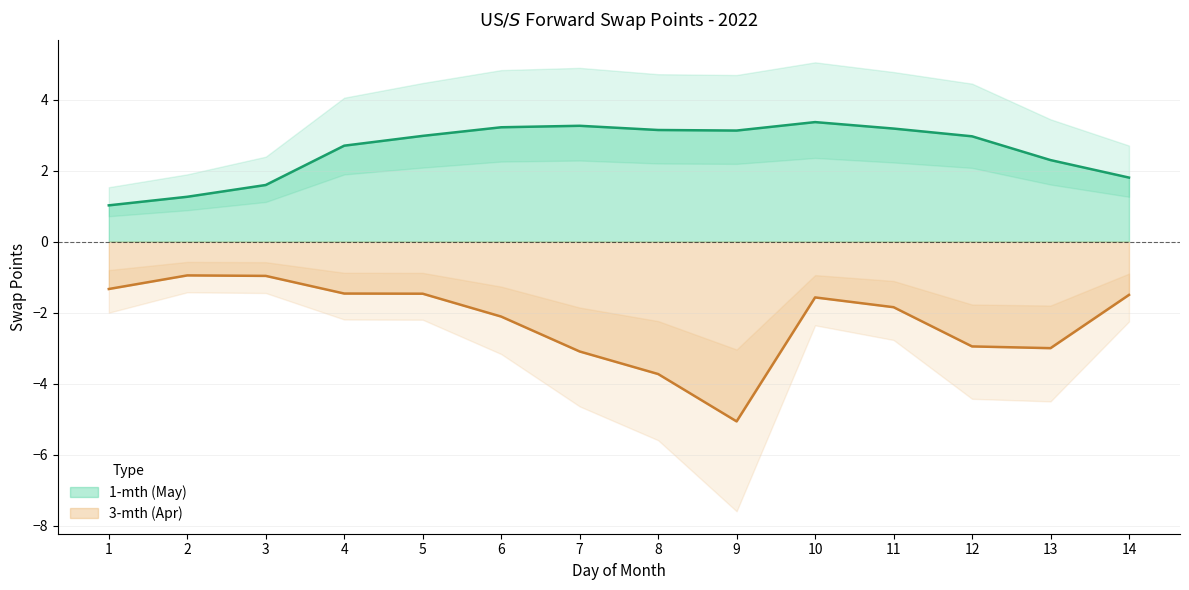

Is the value of 3-mth (Apr) at 11 greater than the value of 1-mth (May) at 10?

No